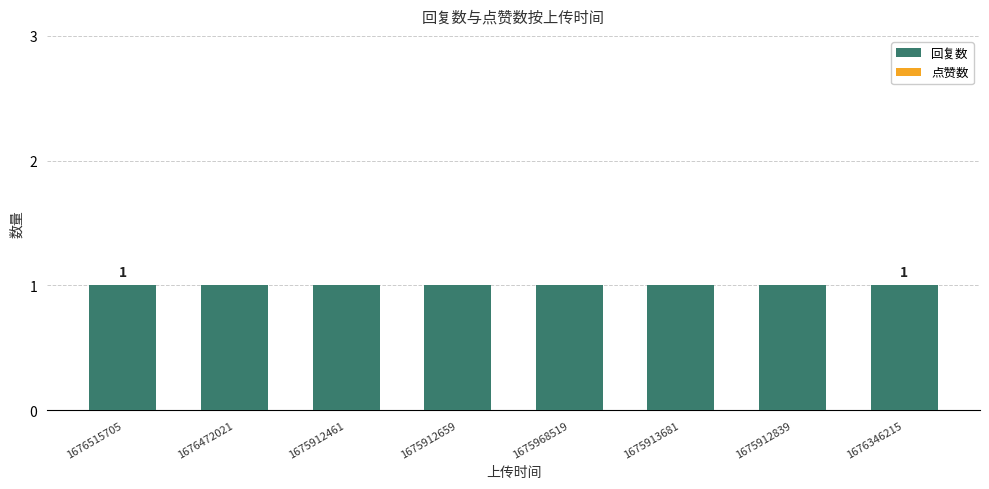

What is the difference between the highest and lowest values at 1675912659?

1